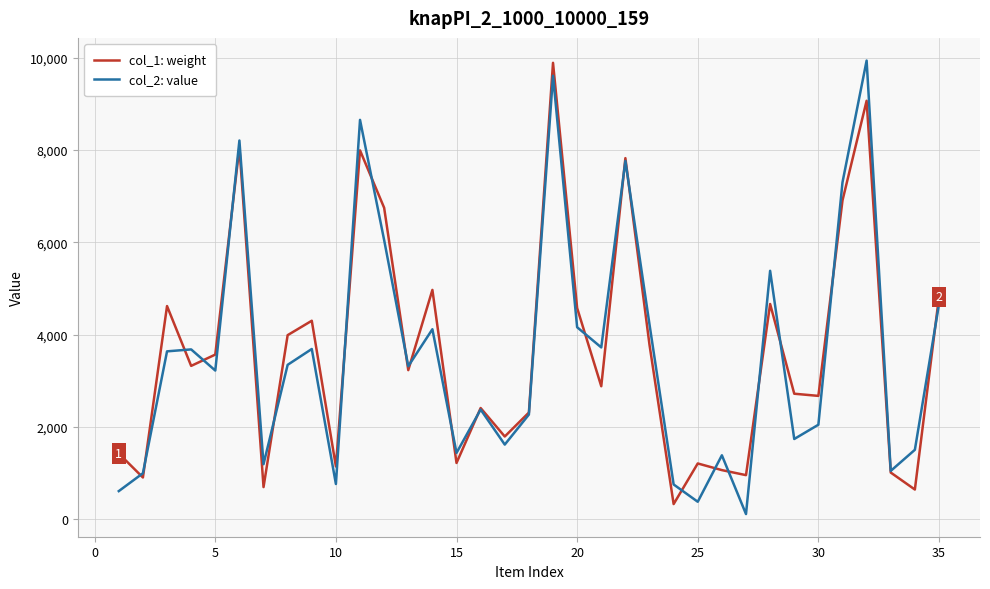

Does the chart display data point markers on the line(s)?

No